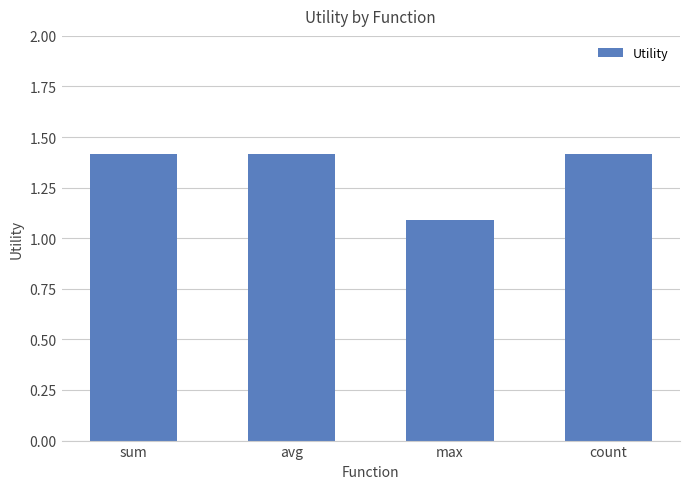

Are the bars grouped side by side (vs. stacked)?

No